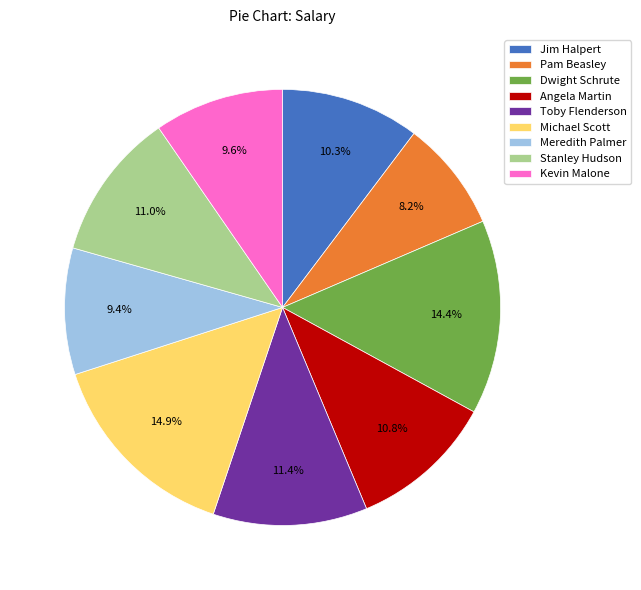

Combined, what portion of the pie is Angela Martin and Dwight Schrute?

25.2%